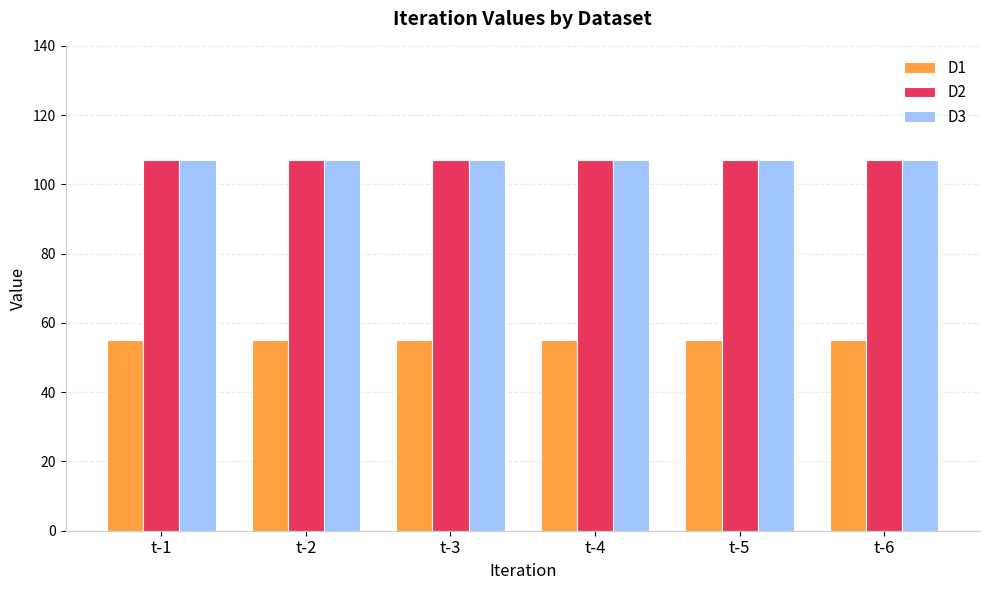

What is the value of the D3 bar at the 4th from the left?

107